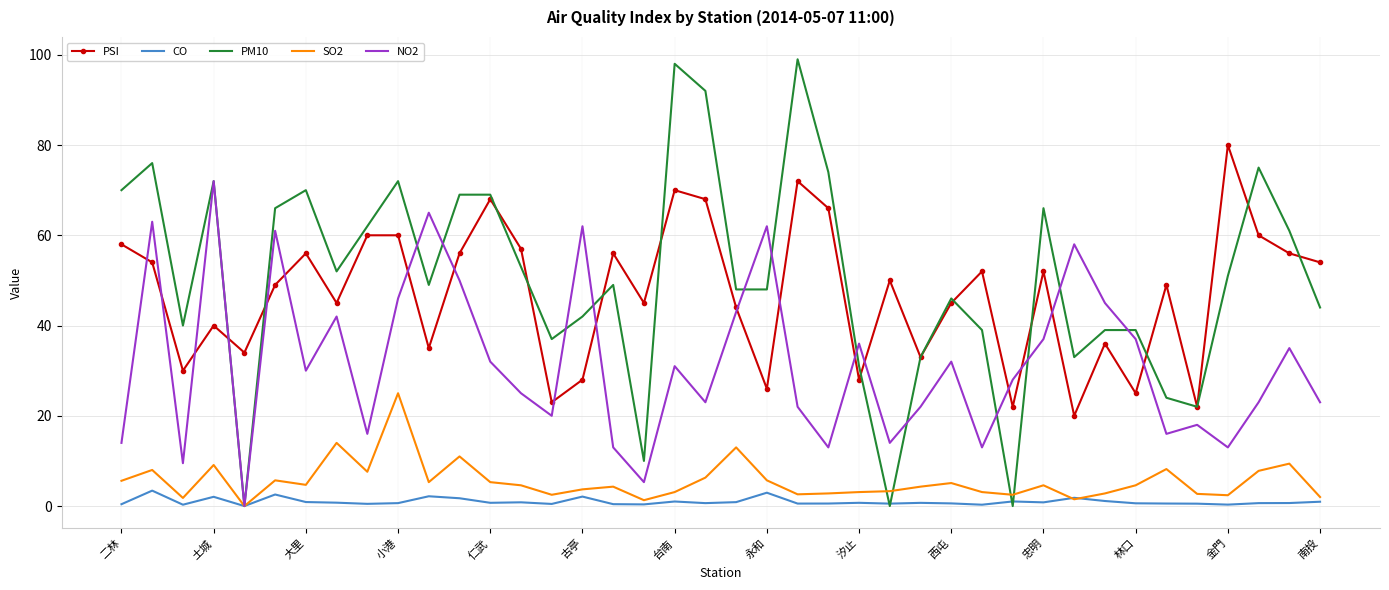

List the series in order of their peak value, highest first.

PM10, PSI, NO2, SO2, CO